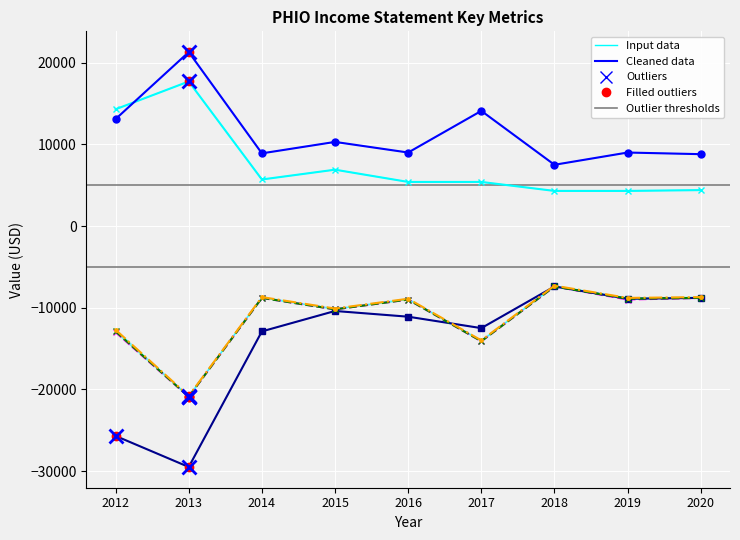

What is the highest value of the Operating Income or Loss series?

-7400